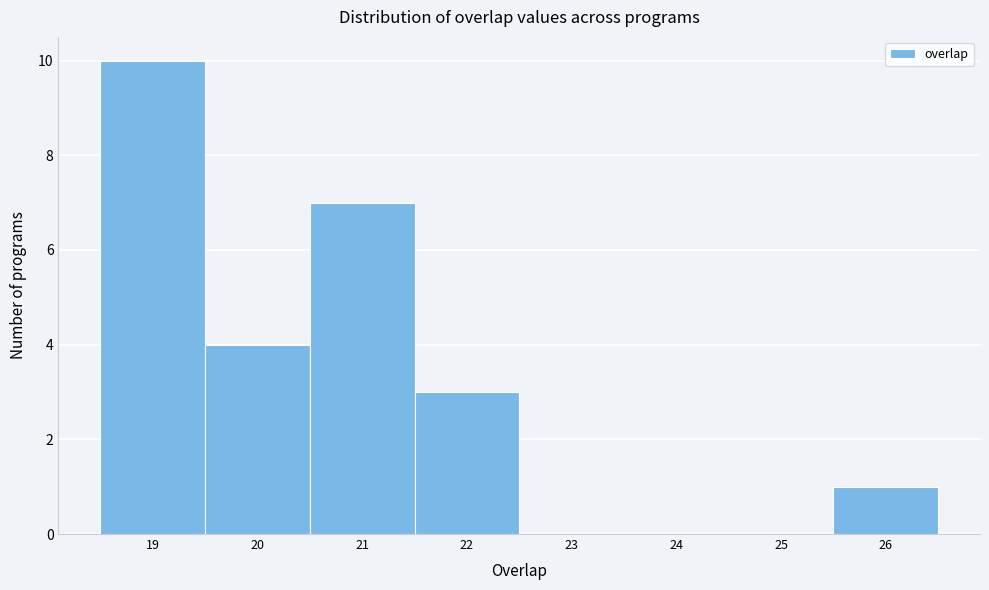

Reading left to right, transcribe this chart: for each bar, give the range it covers on the x-axis and its height. The values are not printed on the chart, so give them approximately, as read against the axis.

18.5 to 19.5: 10
19.5 to 20.5: 4
20.5 to 21.5: 7
21.5 to 22.5: 3
22.5 to 23.5: 0
23.5 to 24.5: 0
24.5 to 25.5: 0
25.5 to 26.5: 1